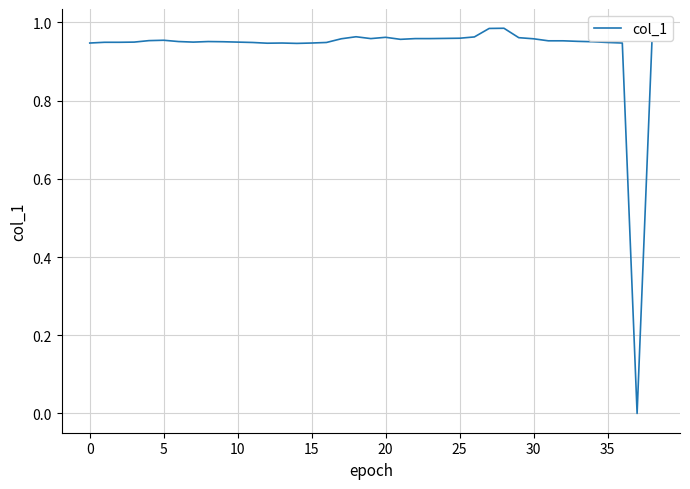

How many interior local peaks (higher than both neighbors) does the data have?

6